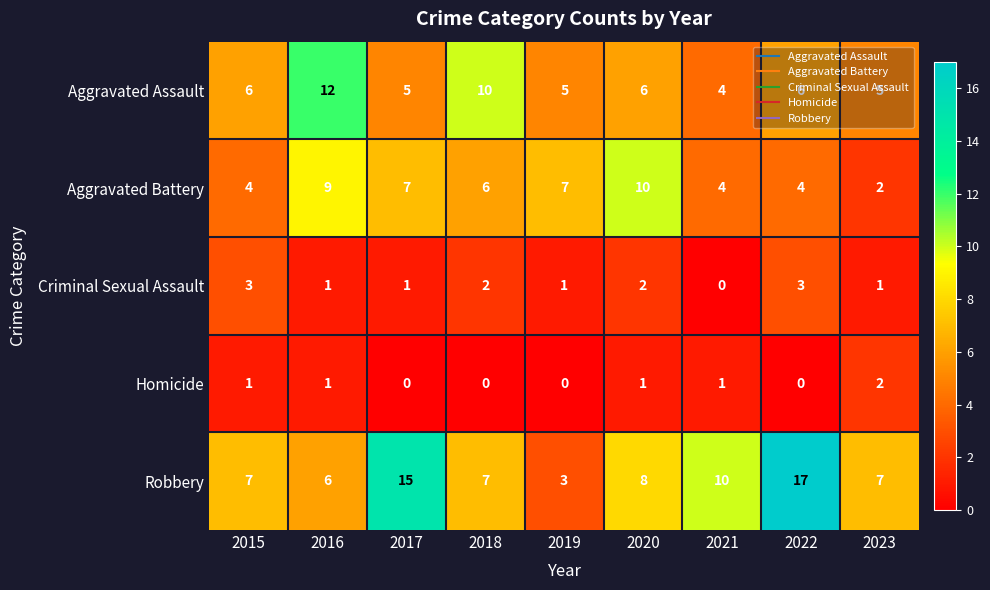

What is the sum of all Homicide values?

6